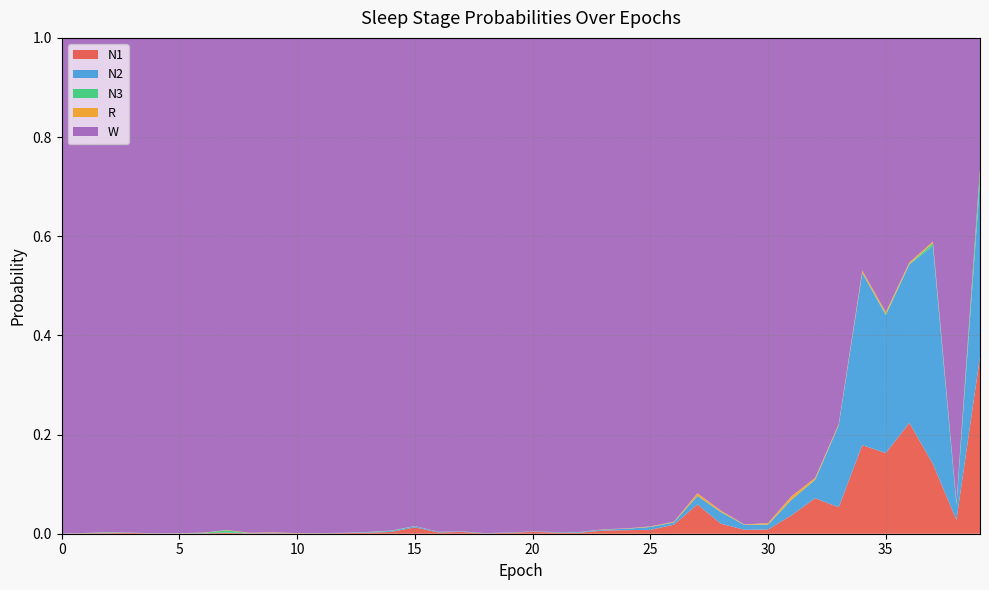

Reading left to right, list all the values displayed in this chart.

N1: 0.0	0.0	0.0	0.0	0.0	0.0	0.0	0.0	0.0	0.0	0.0	0.0	0.0	0.0	0.0	0.0	0.0	0.0	0.0	0.0	0.0	0.0	0.0	0.0	0.0	0.0	0.0	0.1	0.0	0.0	0.0	0.0	0.1	0.1	0.2	0.2	0.2	0.1	0.0	0.4
N2: 0.0	0.0	0.0	0.0	0.0	0.0	0.0	0.0	0.0	0.0	0.0	0.0	0.0	0.0	0.0	0.0	0.0	0.0	0.0	0.0	0.0	0.0	0.0	0.0	0.0	0.0	0.0	0.0	0.0	0.0	0.0	0.0	0.0	0.2	0.3	0.3	0.3	0.4	0.0	0.4
N3: 0.0	0.0	0.0	0.0	0.0	0.0	0.0	0.0	0.0	0.0	0.0	0.0	0.0	0.0	0.0	0.0	0.0	0.0	0.0	0.0	0.0	0.0	0.0	0.0	0.0	0.0	0.0	0.0	0.0	0.0	0.0	0.0	0.0	0.0	0.0	0.0	0.0	0.0	0.0	0.0
R: 0.0	0.0	0.0	0.0	0.0	0.0	0.0	0.0	0.0	0.0	0.0	0.0	0.0	0.0	0.0	0.0	0.0	0.0	0.0	0.0	0.0	0.0	0.0	0.0	0.0	0.0	0.0	0.0	0.0	0.0	0.0	0.0	0.0	0.0	0.0	0.0	0.0	0.0	0.0	0.0
W: 1.0	1.0	1.0	1.0	1.0	1.0	1.0	1.0	1.0	1.0	1.0	1.0	1.0	1.0	1.0	1.0	1.0	1.0	1.0	1.0	1.0	1.0	1.0	1.0	1.0	1.0	1.0	0.9	1.0	1.0	1.0	0.9	0.9	0.8	0.5	0.6	0.5	0.4	0.9	0.3